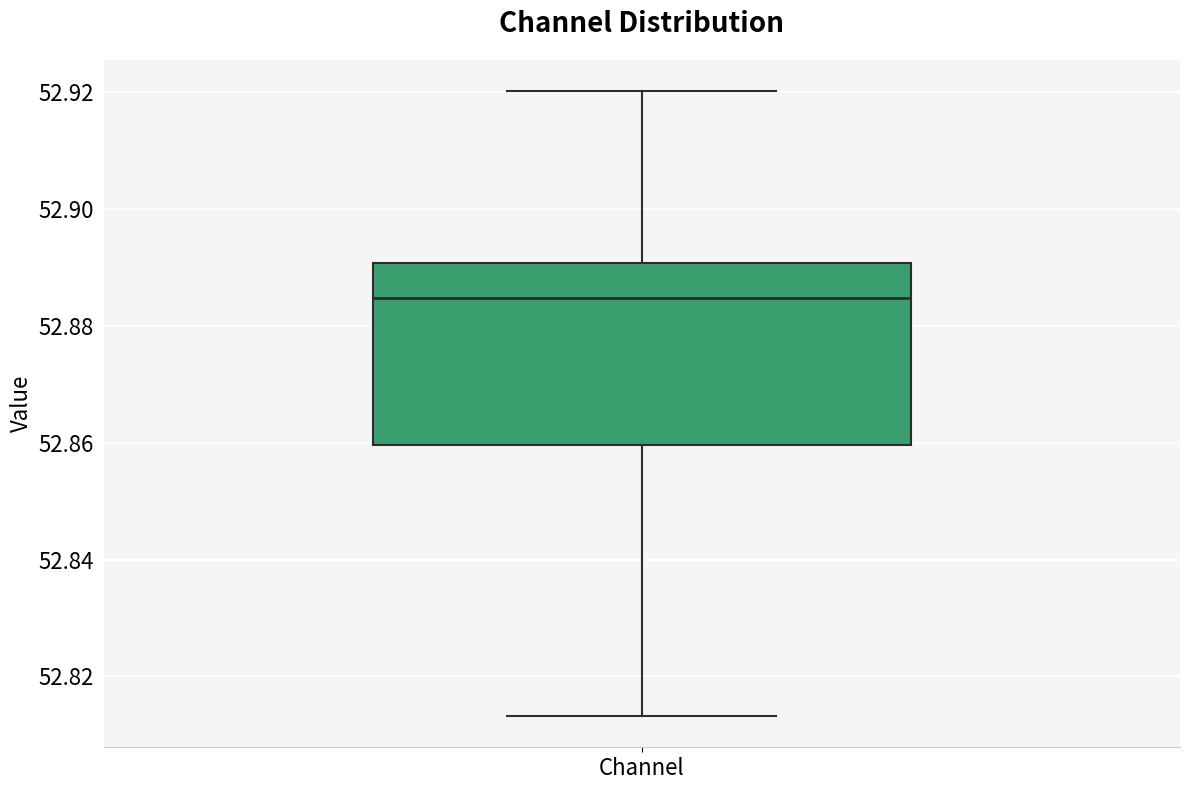

Where is the lower edge of the box for Channel on the y-axis? The values are not printed on the chart, so give them approximately, as read against the axis.

52.860